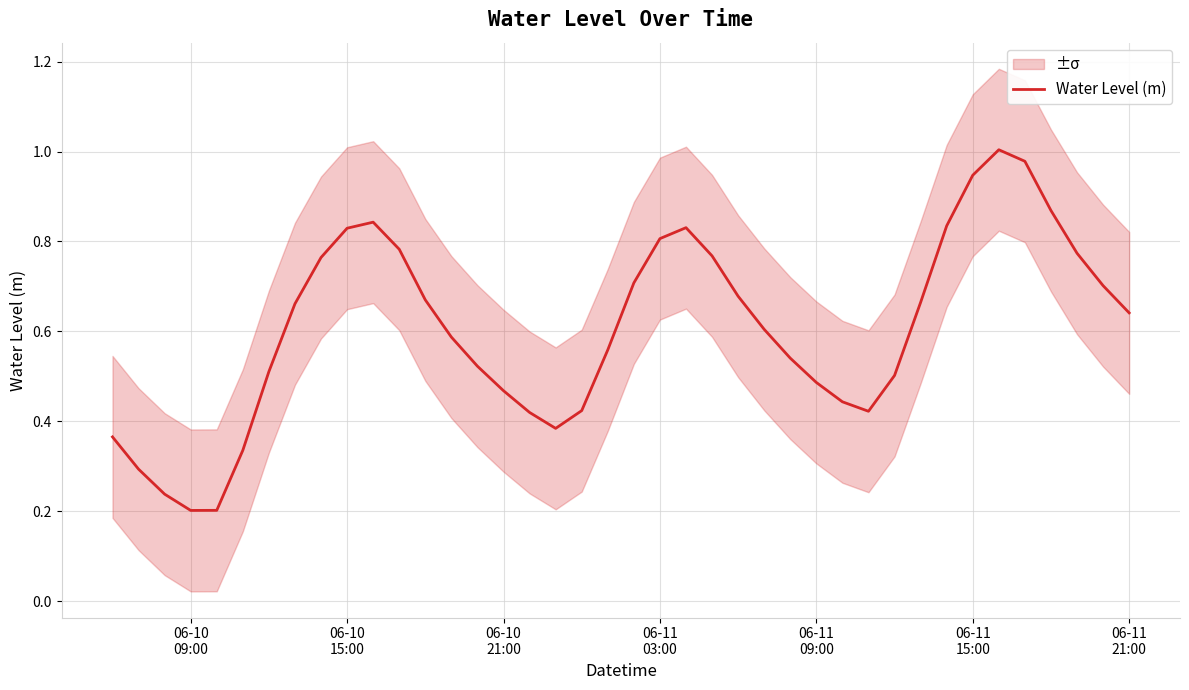

How many interior local valleys (lower than both neighbors) does the data have?

3